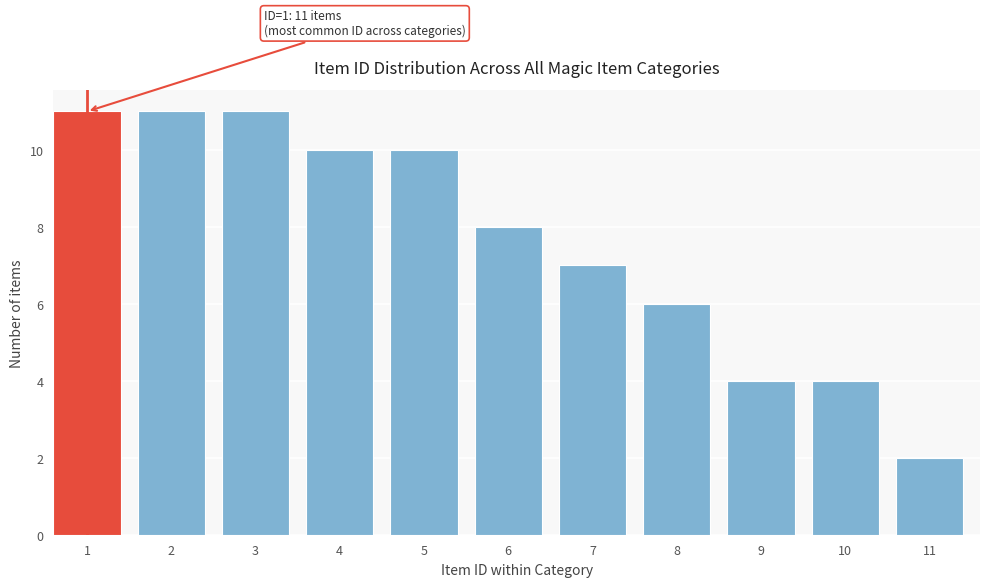

Reading left to right, extract all data points from this chart.

1=11	2=11	3=11	4=10	5=10	6=8	7=7	8=6	9=4	10=4	11=2